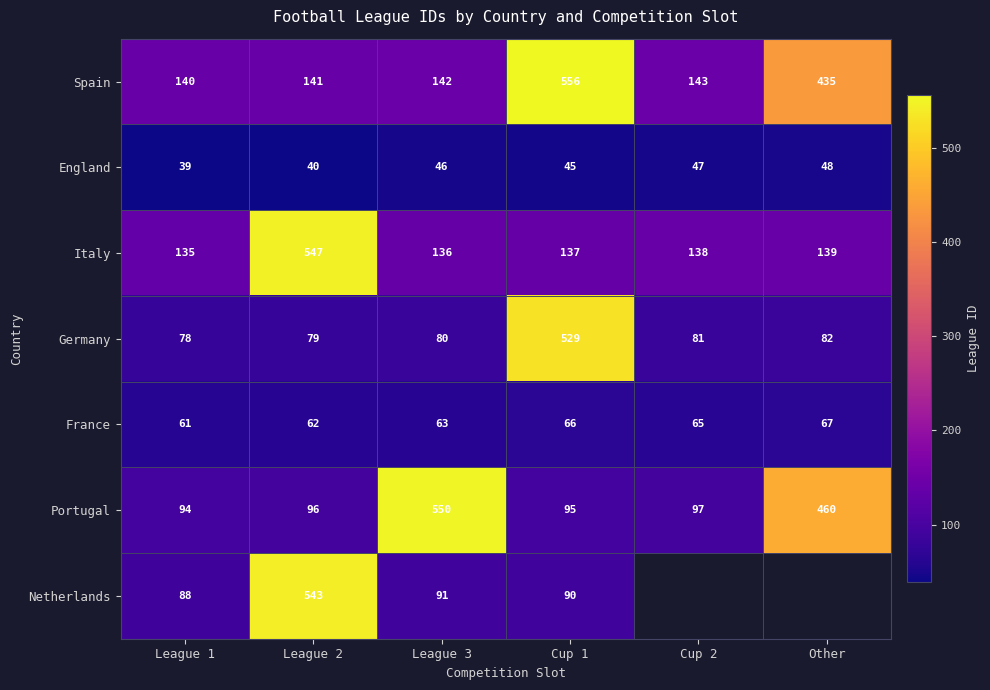

Which label corresponds to the smallest value in the chart?

League 1